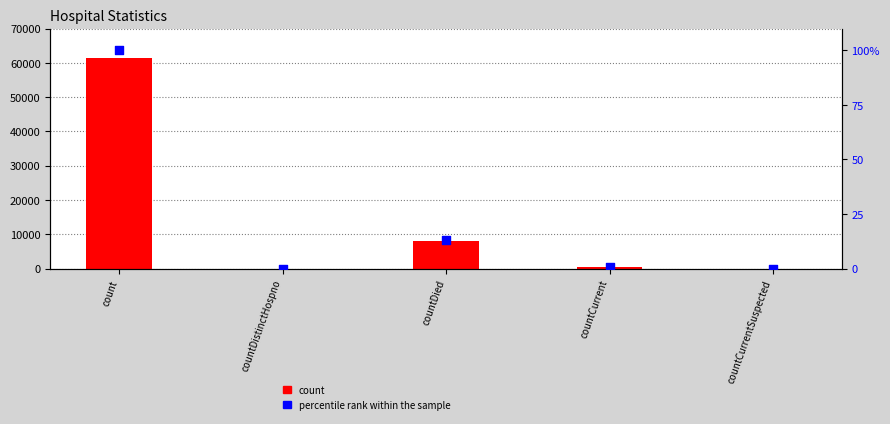

Which series contains the highest Y value?

count